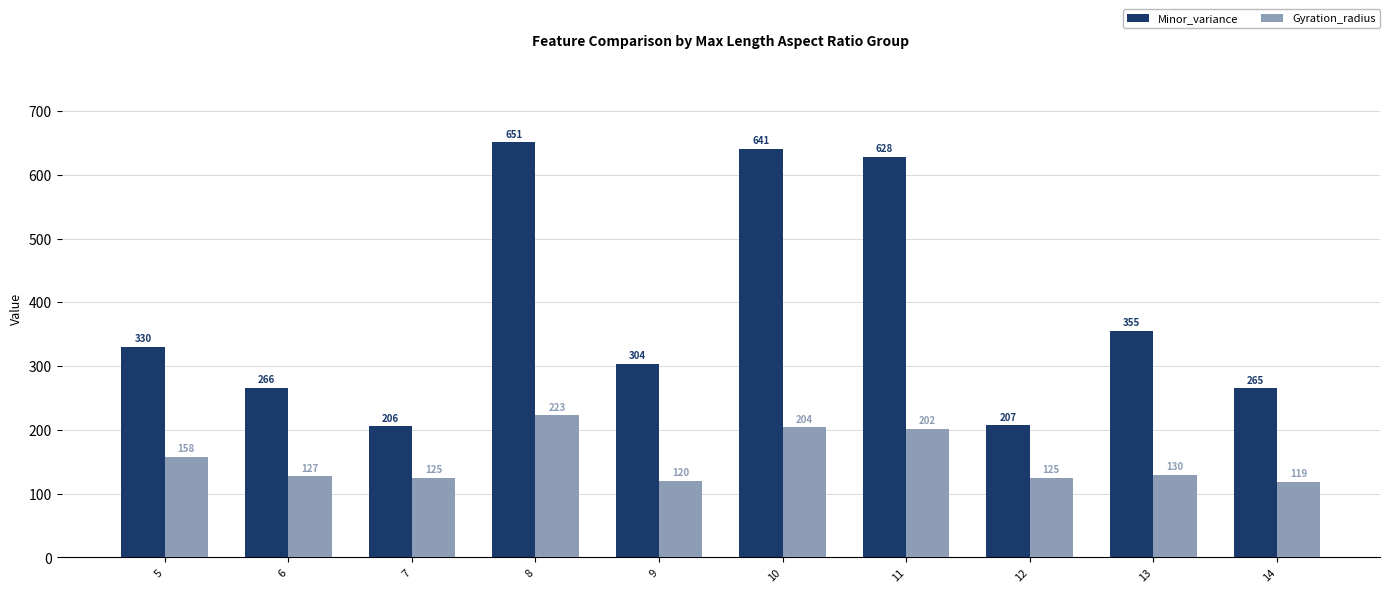

At how many categories does at least one series exceed 373?

3